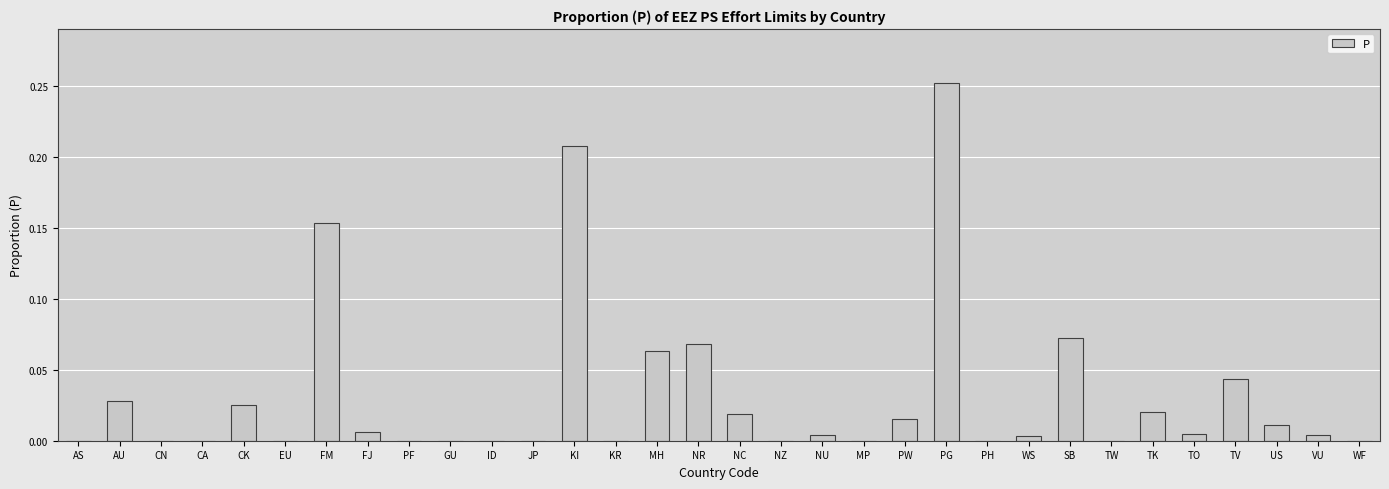

True or false: the data shows 0.0 at KR.

True